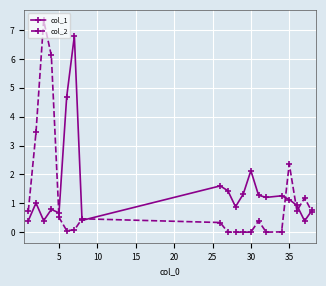

What is the value of the col_1 point at the 4th from the left?

0.8